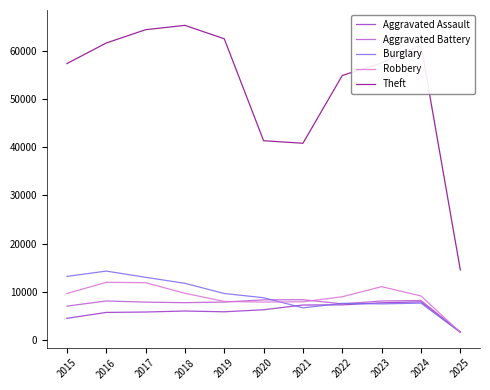

The Aggravated Assault series shows 5841 at 2019. True or false?

True